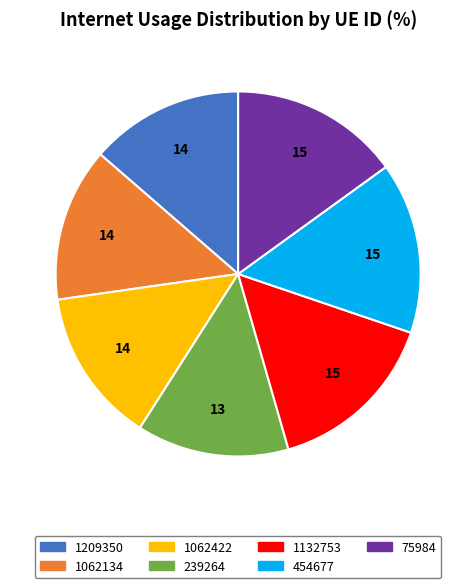

Does any single category account for the majority?

No